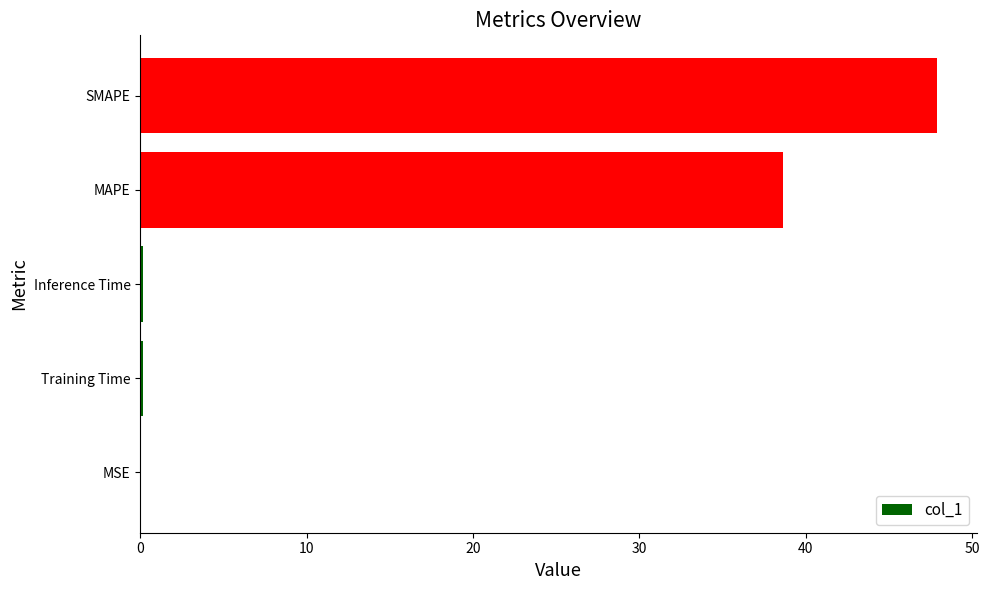

What is the maximum value shown in the chart?

47.9